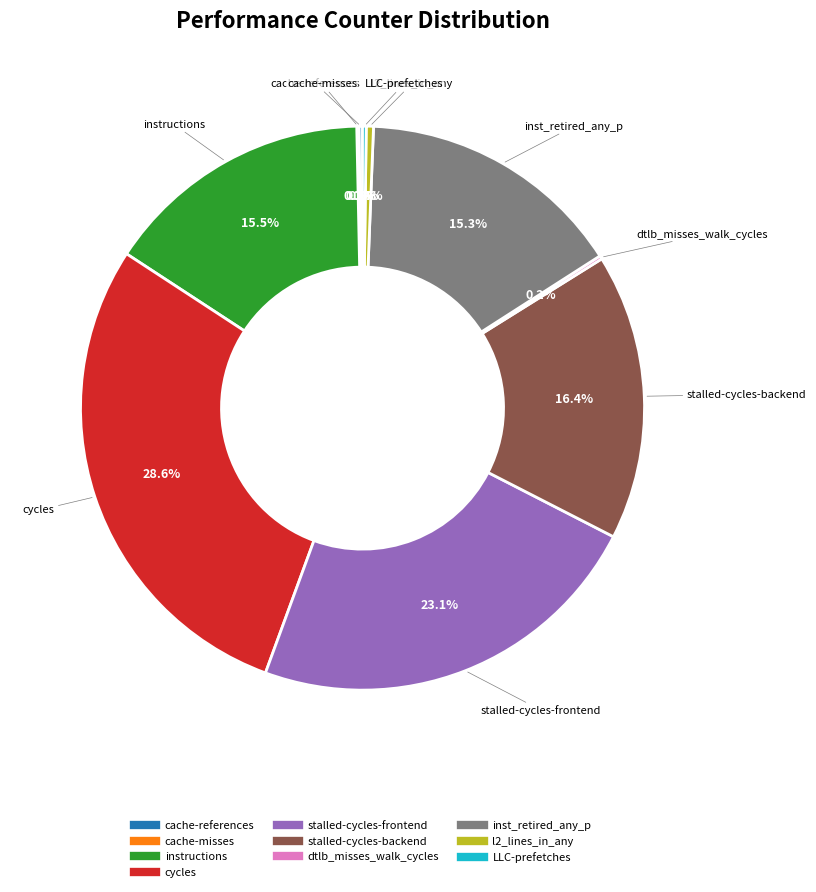

Does stalled-cycles-frontend represent more than half of the total?

No